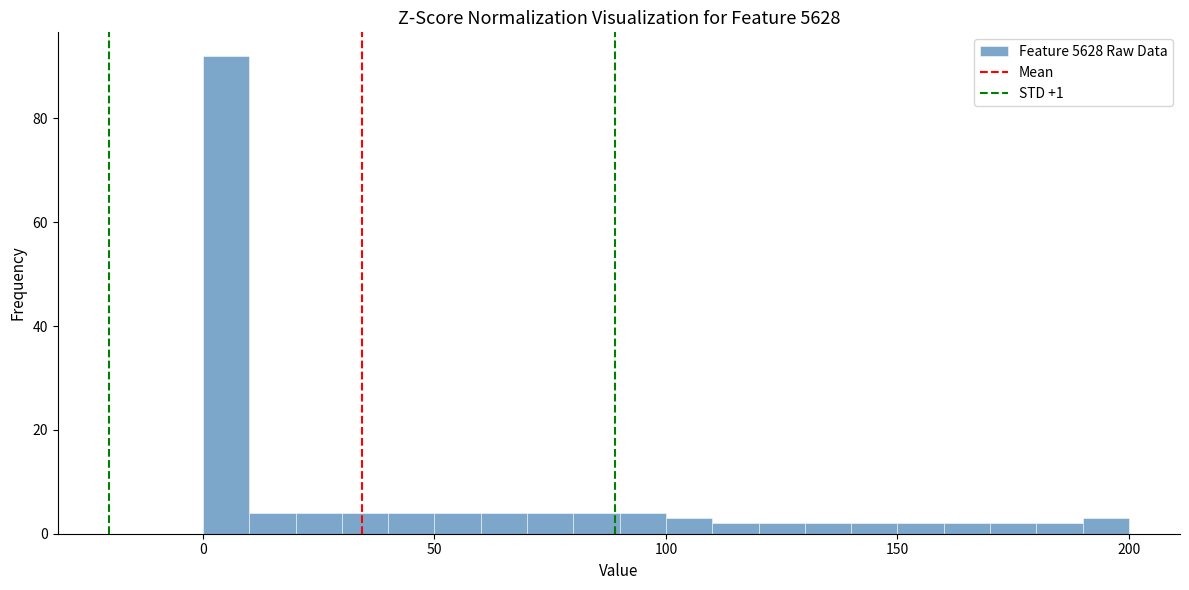

Read against the x-axis, roughly where is the centre of the tallest bar?

5